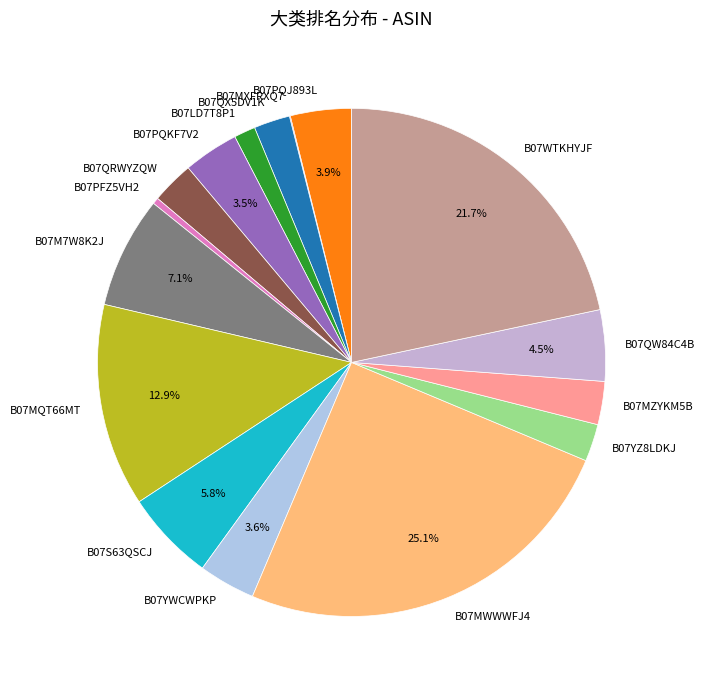

Which has a higher value, B07MZYKM5B or B07MWWWFJ4?

B07MWWWFJ4